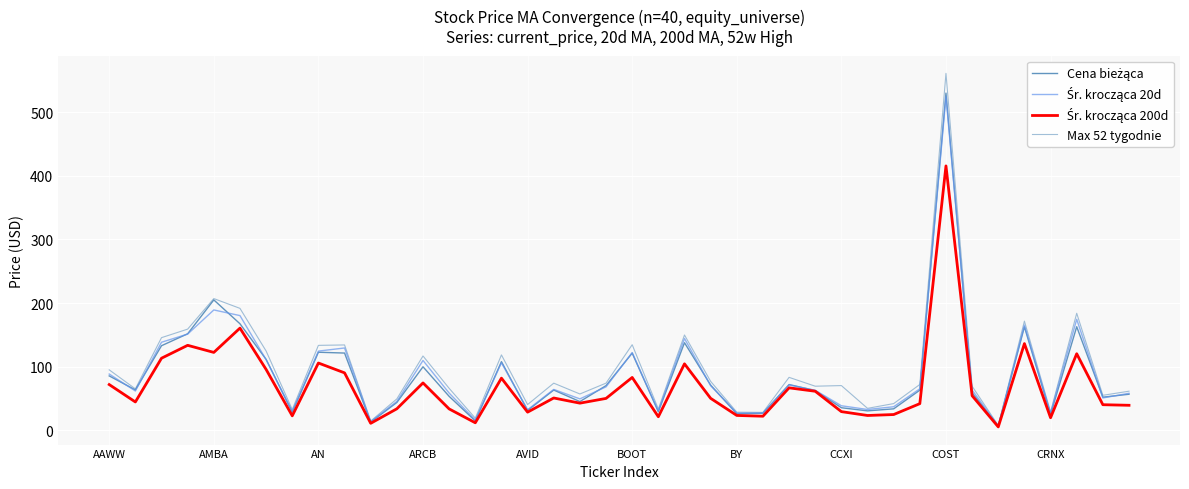

At which label does Cena bieżąca reach its peak?

COST